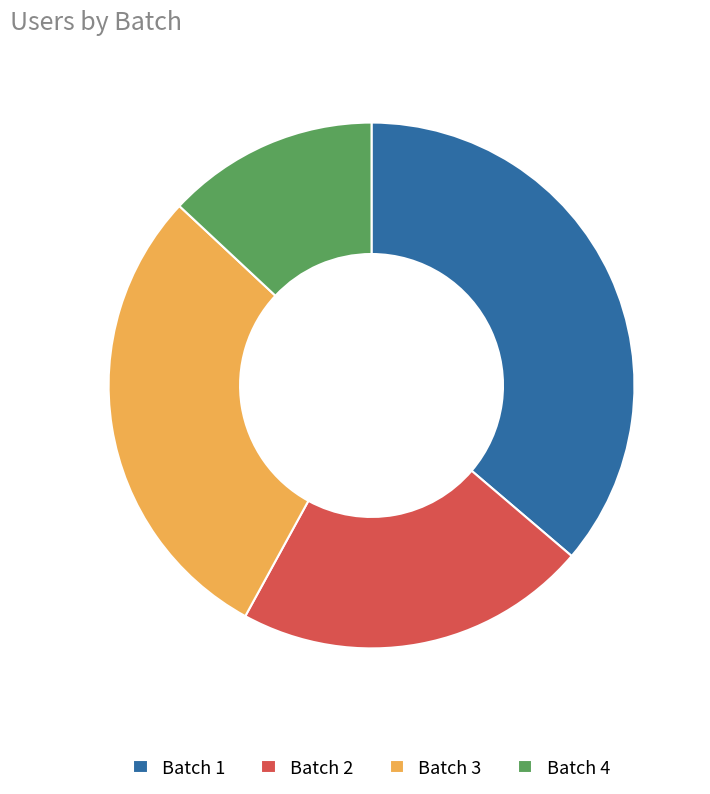

Which category has the biggest portion of the pie?

Batch 1